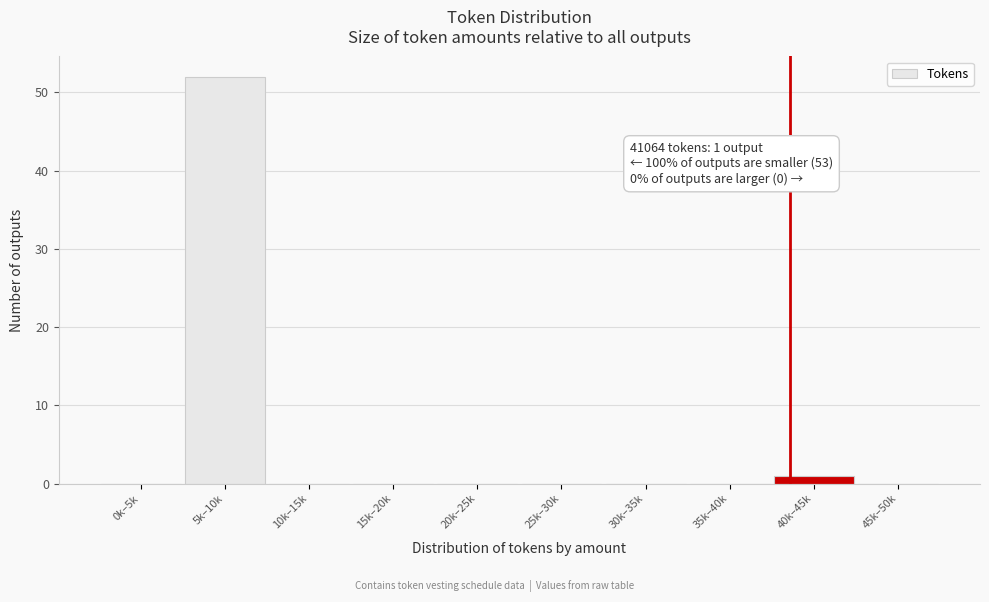

Reading right to left, extract all data points from this chart.

45k–50k=0	40k–45k=1	35k–40k=0	30k–35k=0	25k–30k=0	20k–25k=0	15k–20k=0	10k–15k=0	5k–10k=52	0k–5k=0